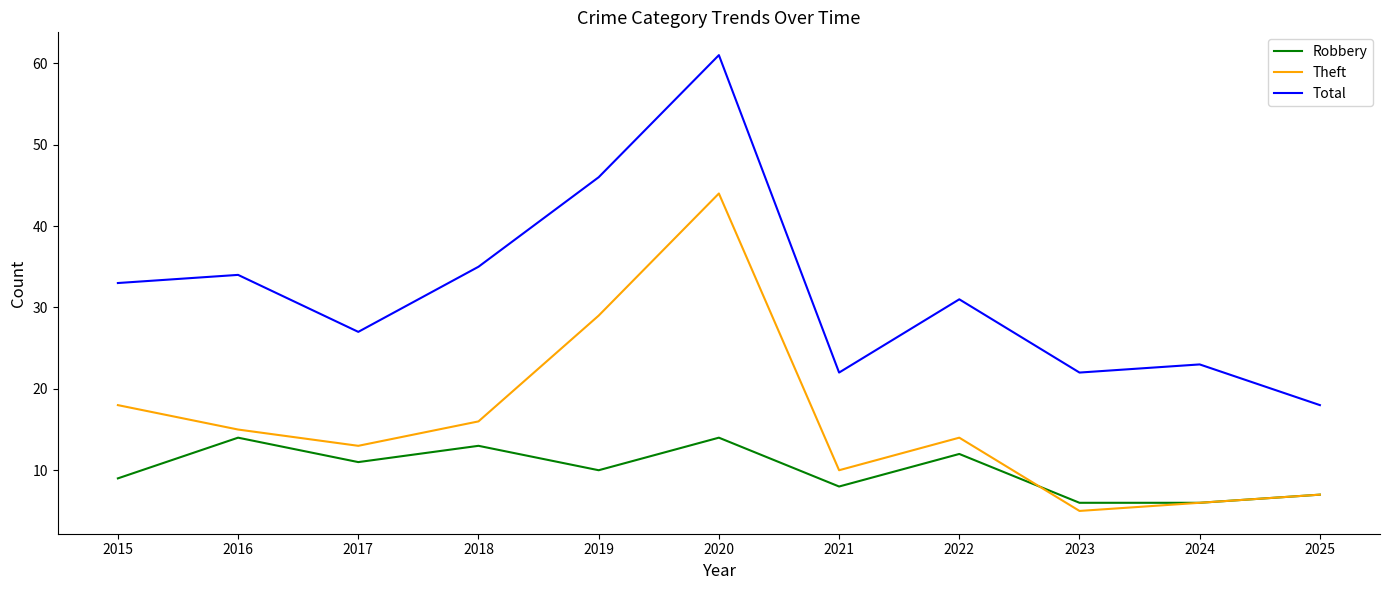

How many Robbery values are between 7 and 13?

7